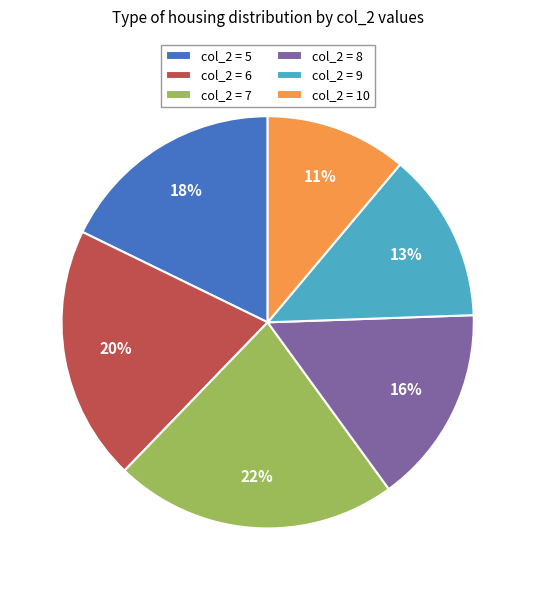

Is there any slice that represents more than half of the pie?

No